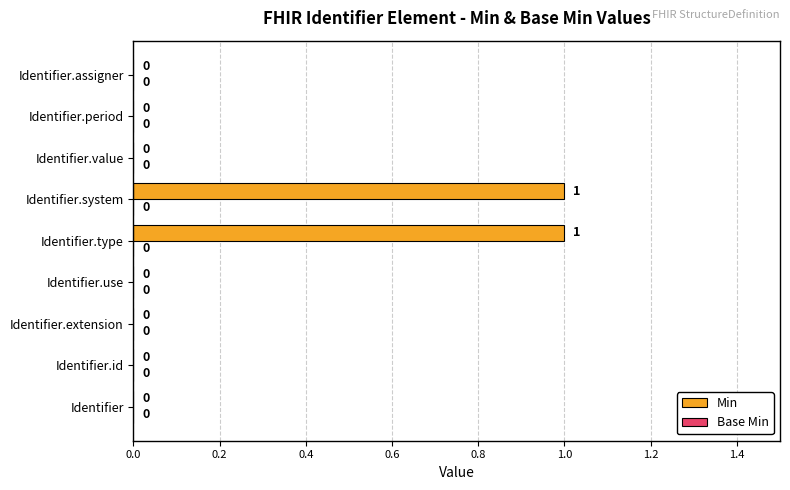

Is it true that the value at Identifier.assigner is 0?

True